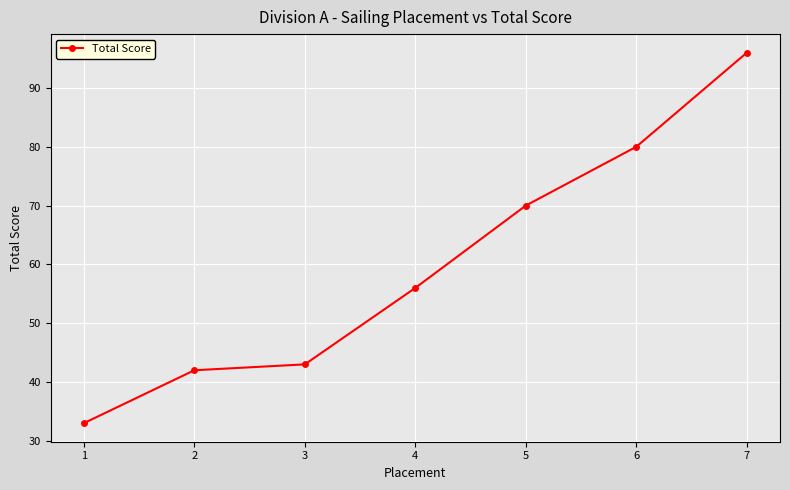

Reading left to right, transcribe all the data shown in this chart.

1=33	2=42	3=43	4=56	5=70	6=80	7=96